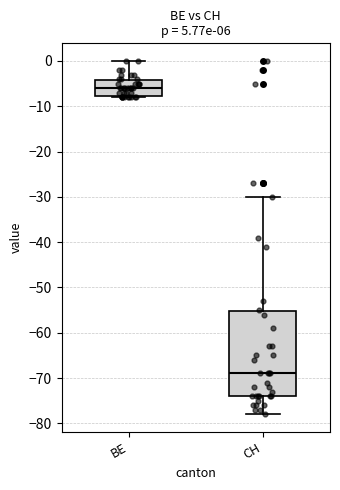

Reading left to right, transcribe this box plot: for each box, give where its median line is, the range the box spans, and where its two whiskers end, as read against the y-axis. The values are not printed on the chart, so give them approximately, as read against the axis.

BE: median -6, box -8 to -4, whiskers -8 to 0
CH: median -69, box -74 to -55, whiskers -78 to -30